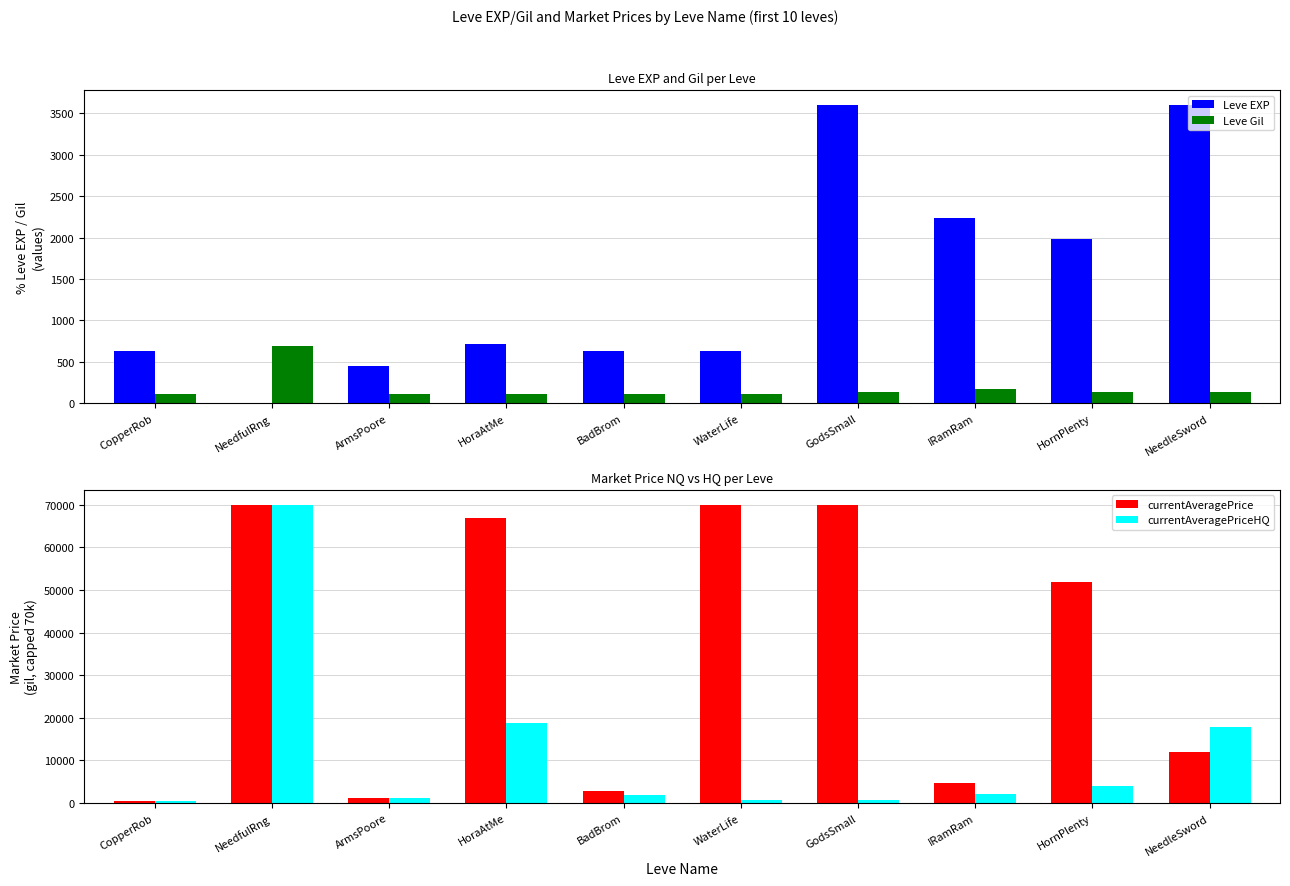

How many bars are there in each group?

4